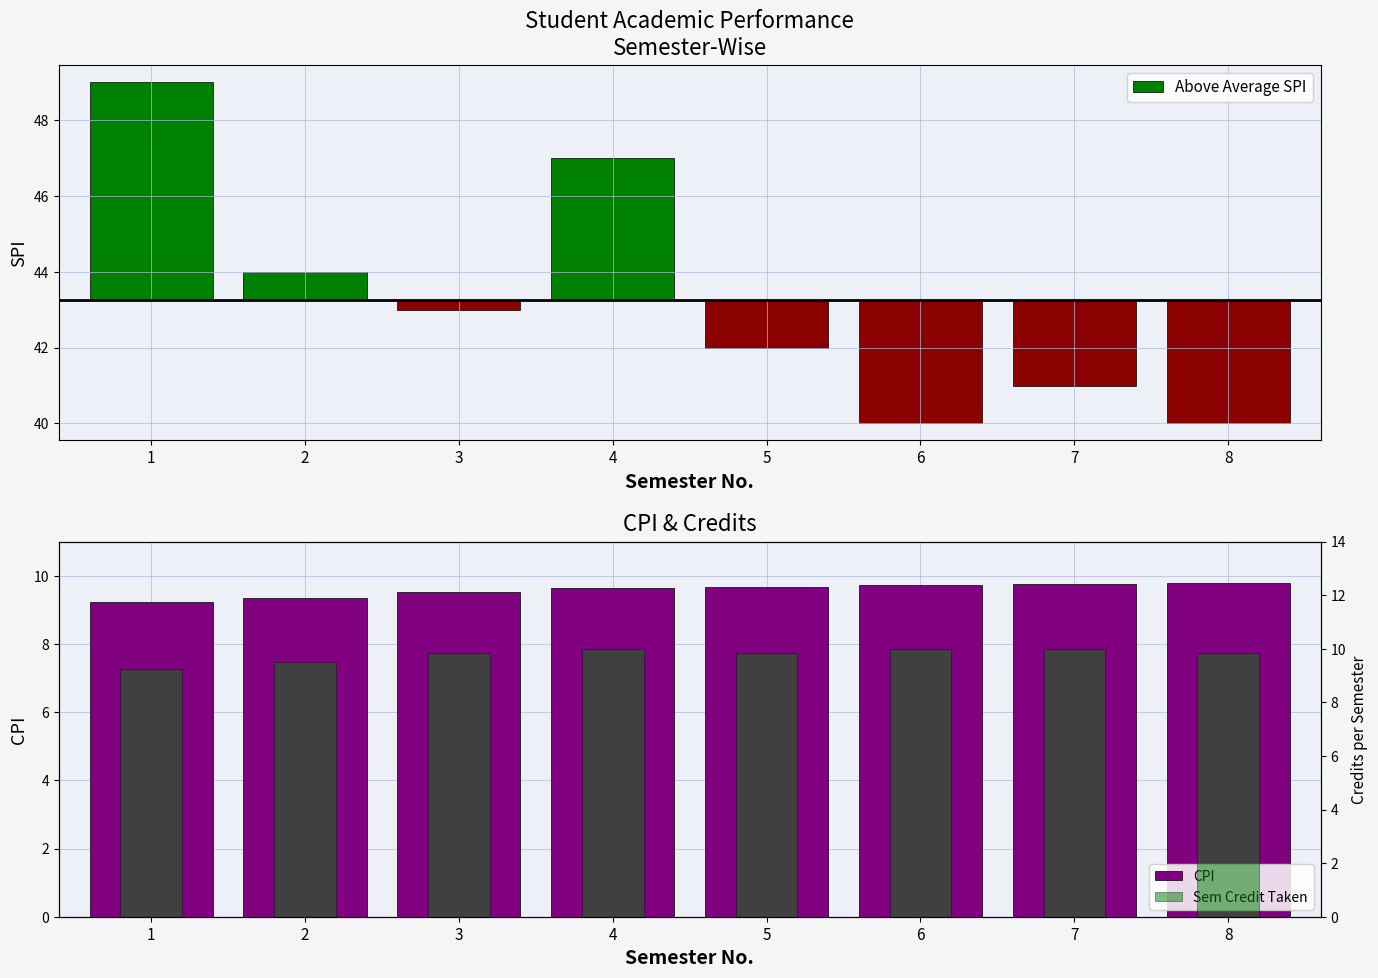

What is the average value of the CPI series?

9.6